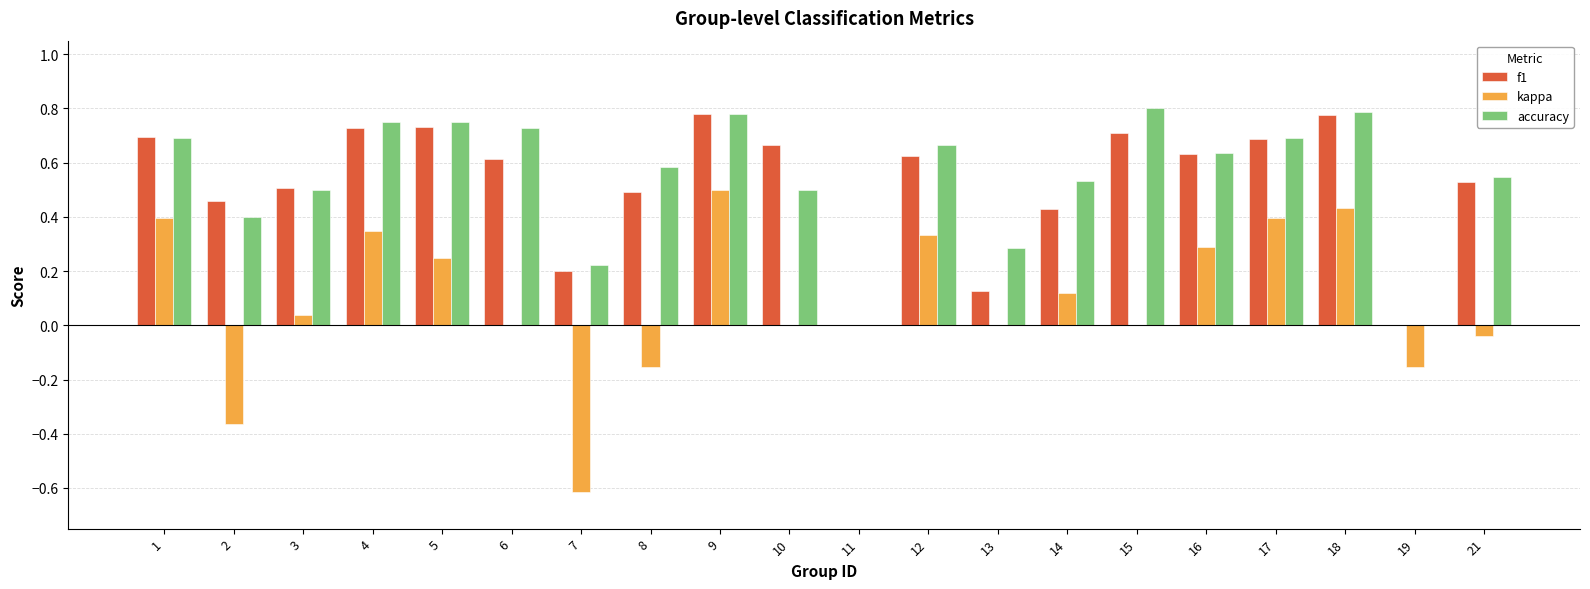

The value of kappa at 18 is 0.6. True or false?

False